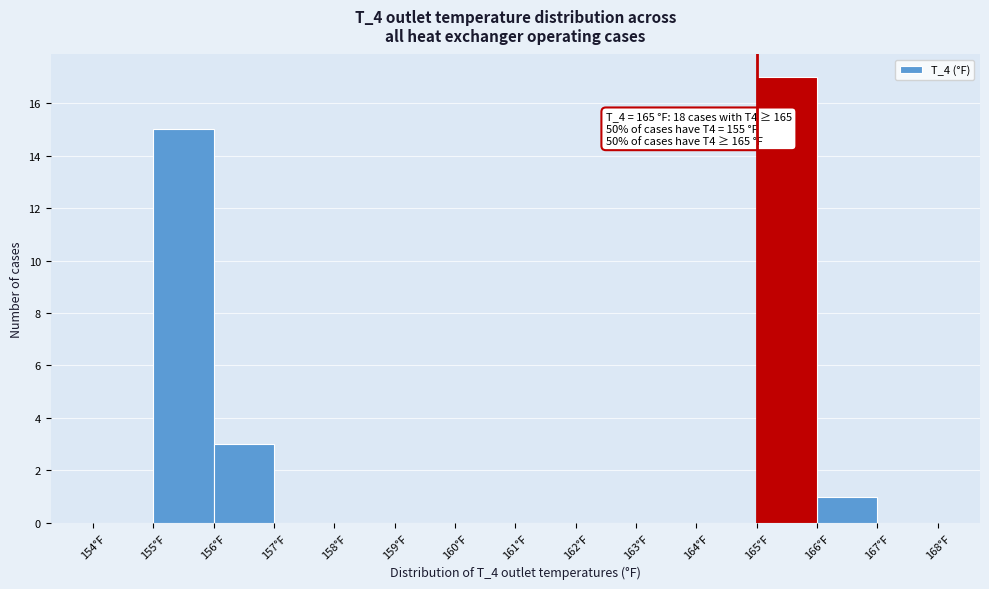

Which range on the x-axis has the tallest bar?

165 to 166